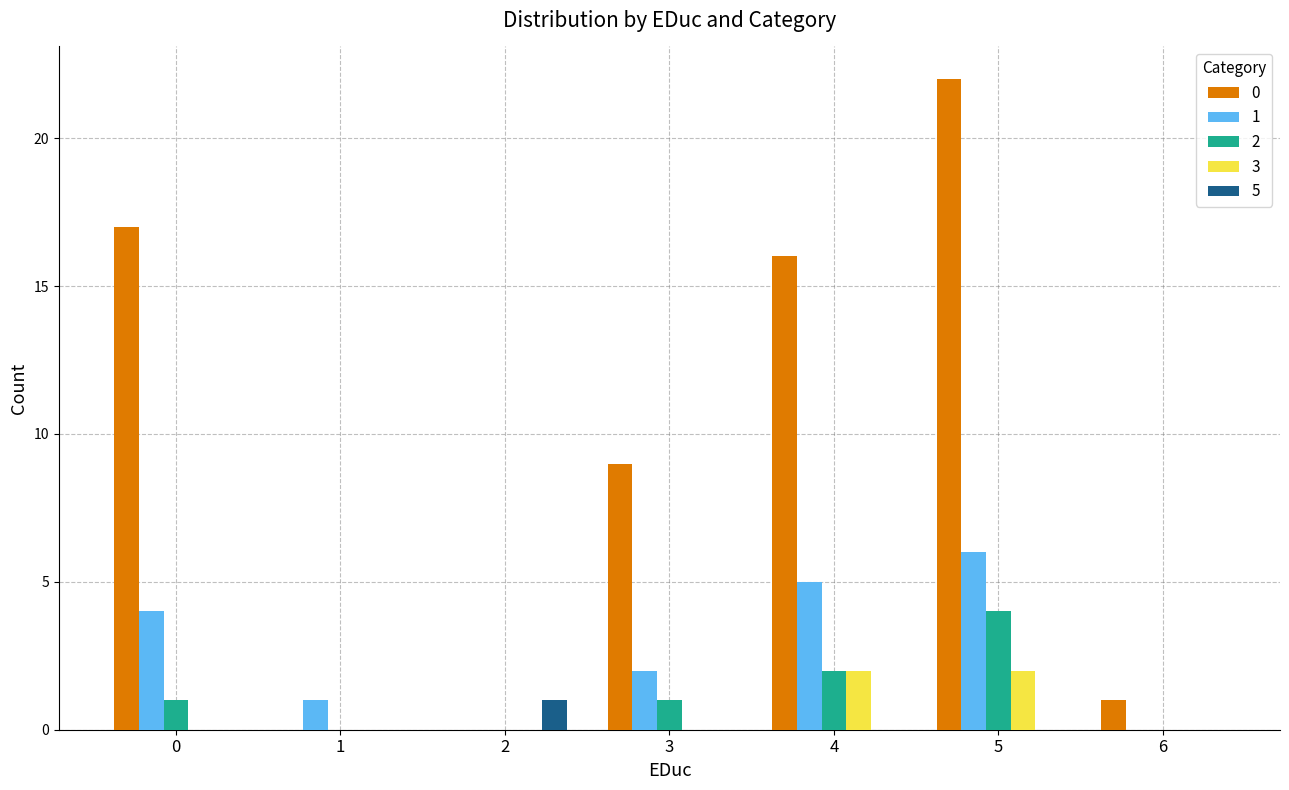

Count the number of categories in the chart.

7